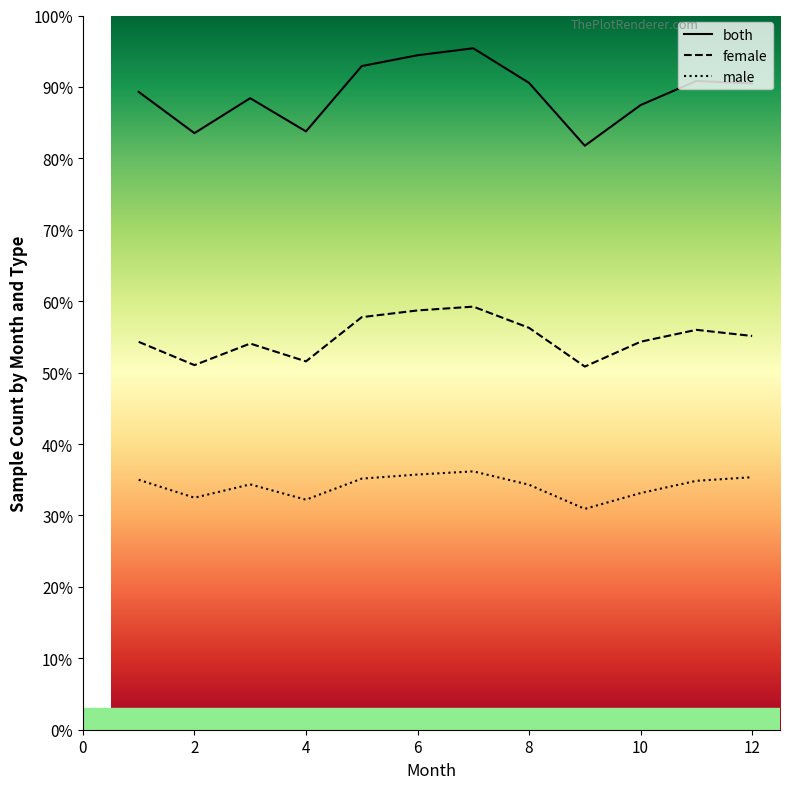

Reading left to right, list all the values displayed in this chart.

male: 1=35.0	2=32.5	3=34.4	4=32.2	5=35.2	6=35.7	7=36.2	8=34.3	9=30.9	10=33.1	11=34.8	12=35.4
female: 1=54.3	2=51.0	3=54.1	4=51.6	5=57.8	6=58.7	7=59.2	8=56.3	9=50.8	10=54.3	11=56.0	12=55.1
both: 1=89.3	2=83.5	3=88.4	4=83.8	5=92.9	6=94.4	7=95.4	8=90.6	9=81.8	10=87.5	11=90.8	12=90.5